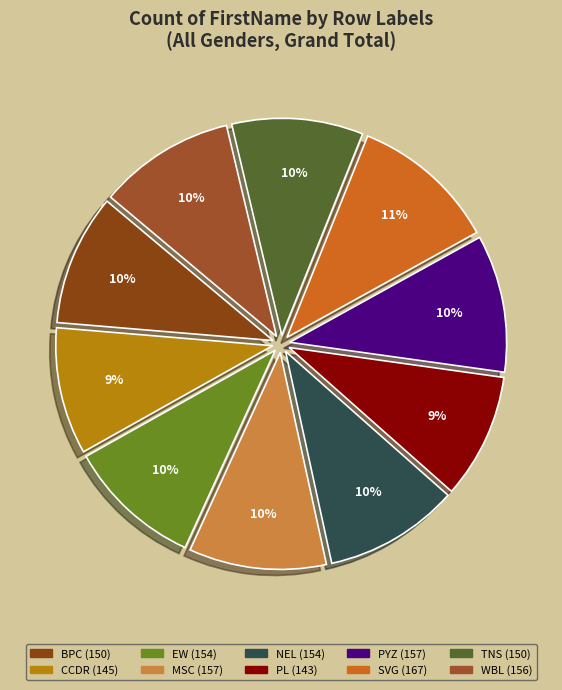

How many slices are in this pie chart?

10